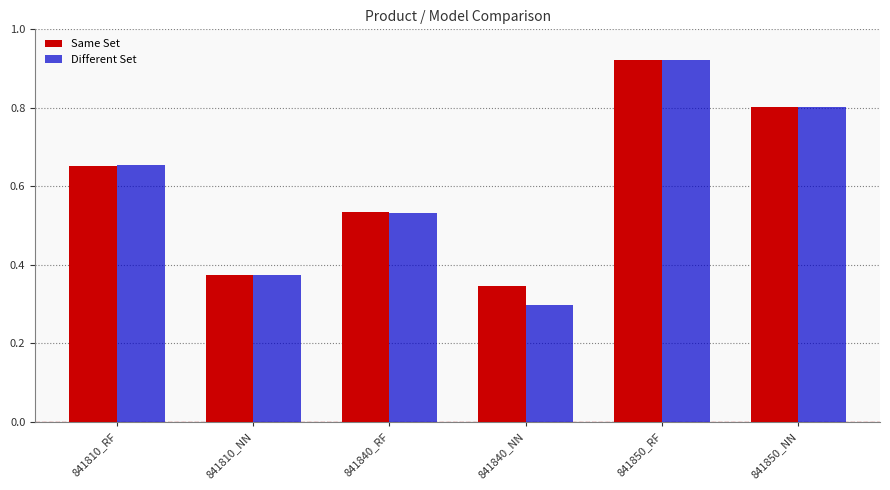

Is the value of Different Set at 841810_NN greater than the value of Same Set at 841850_NN?

No